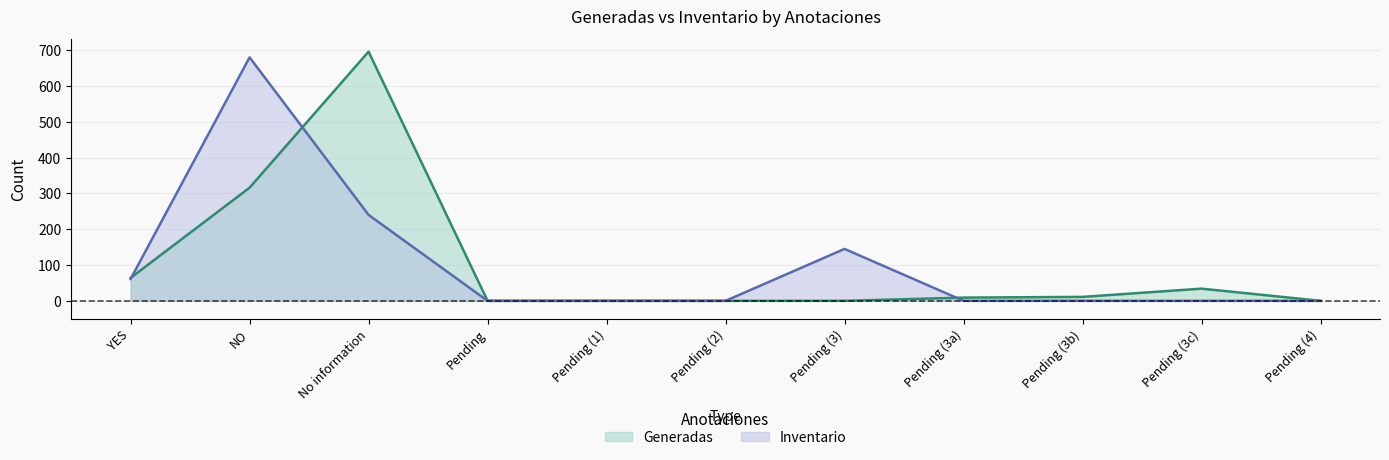

Reading left to right, list all the values displayed in this chart.

Generadas: 64	316	696	0	0	0	0	9	11	34	0
Inventario: 61	680	240	0	0	0	145	0	0	0	0